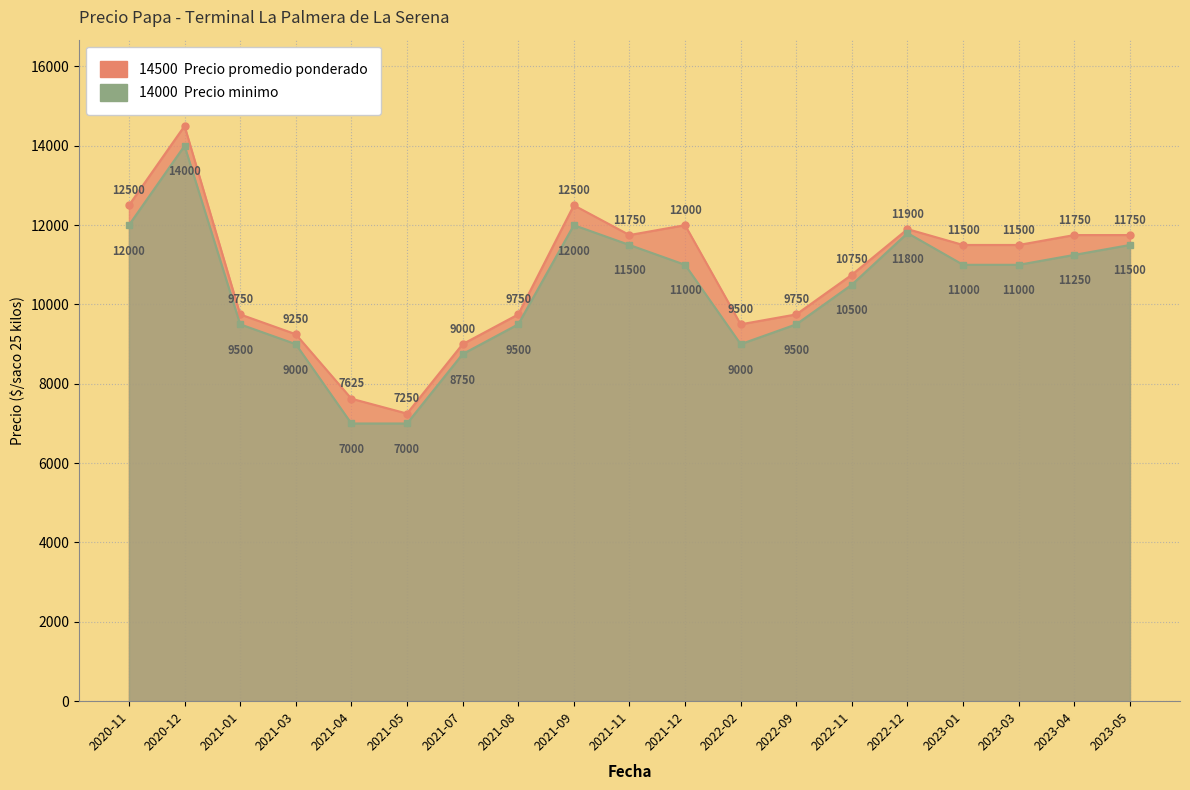

At which category does Precio promedio ponderado reach its first local peak?

2020-12